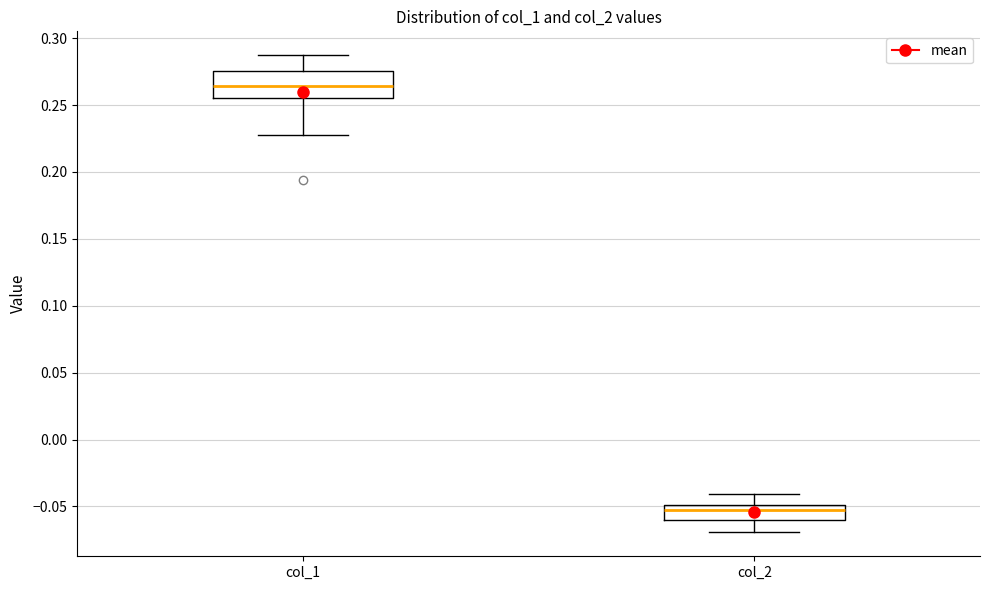

Reading left to right, read every box against the y-axis: the position of its median line, the range the box covers, and the ends of its whiskers. The values are not printed on the chart, so give them approximately, as read against the axis.

col_1: median 0.265, box 0.255 to 0.275, whiskers 0.225 to 0.285
col_2: median -0.055, box -0.060 to -0.050, whiskers -0.070 to -0.040